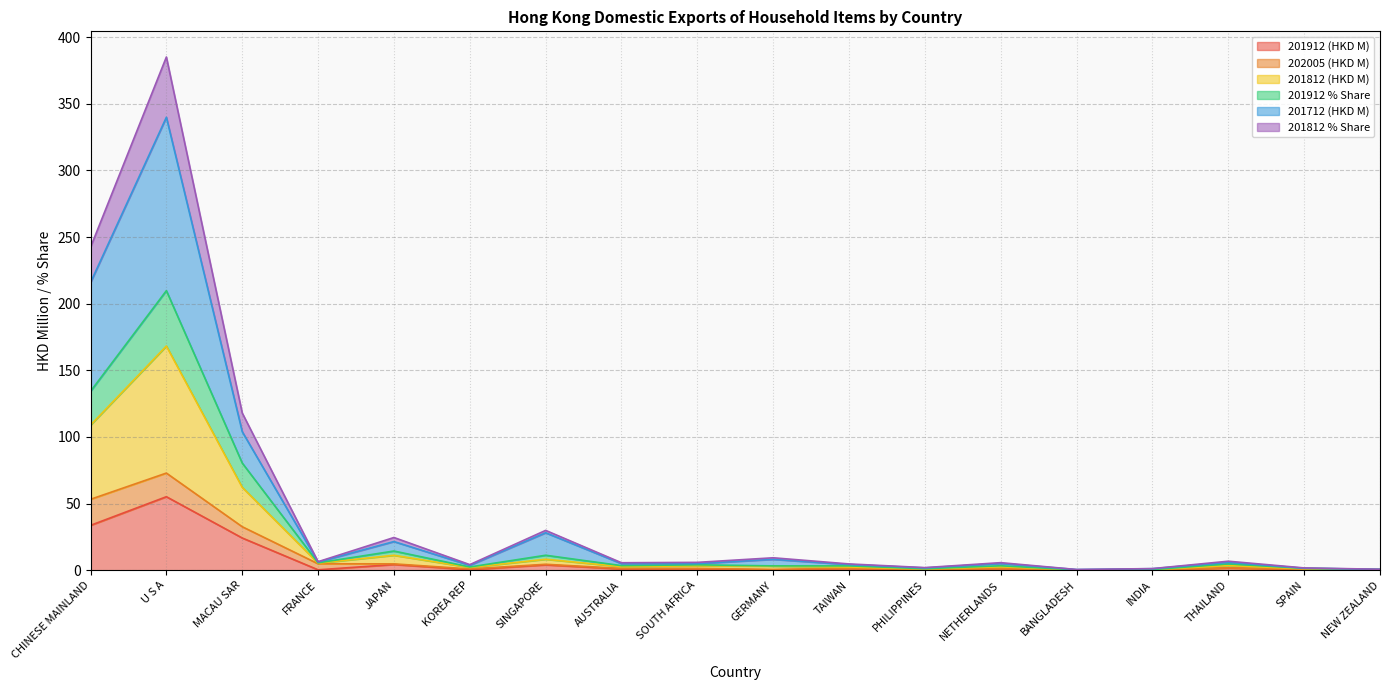

At which category is the sum across all series the highest?

U S A